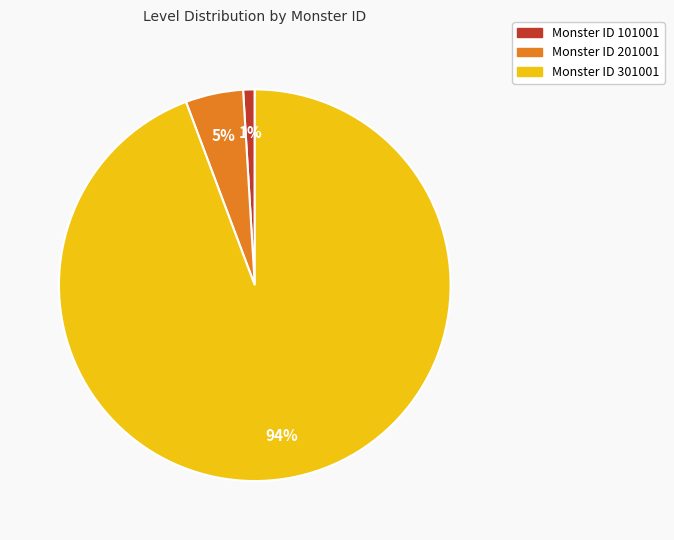

Is there a majority slice in this chart?

Yes